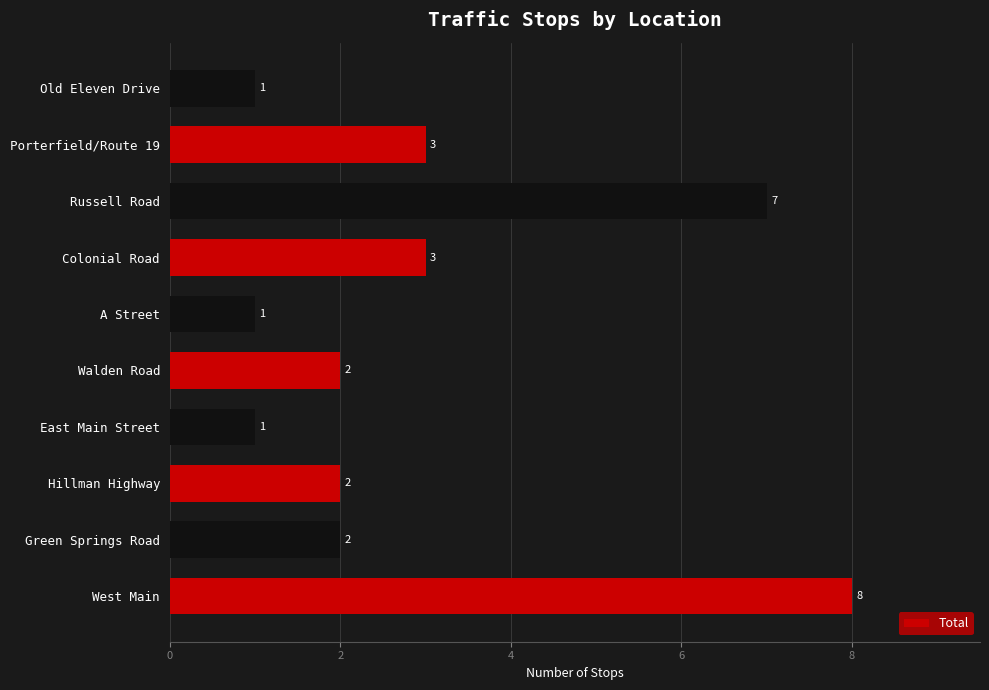

The value at Walden Road is 2. True or false?

True